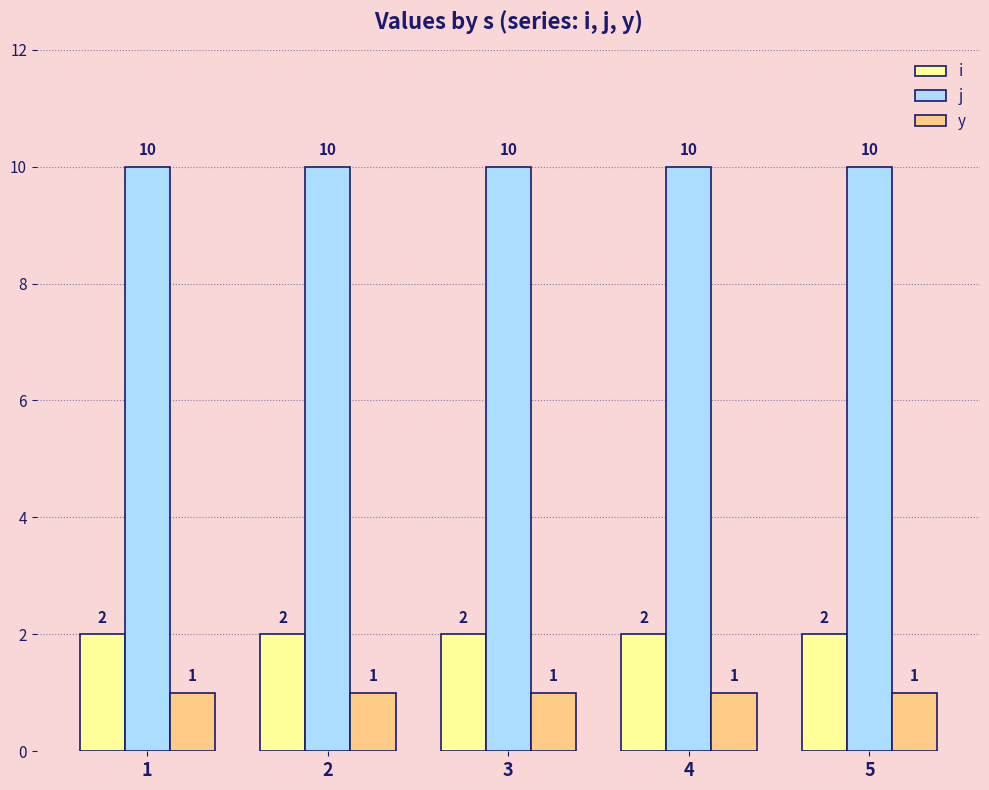

What is the sum of all i values?

10